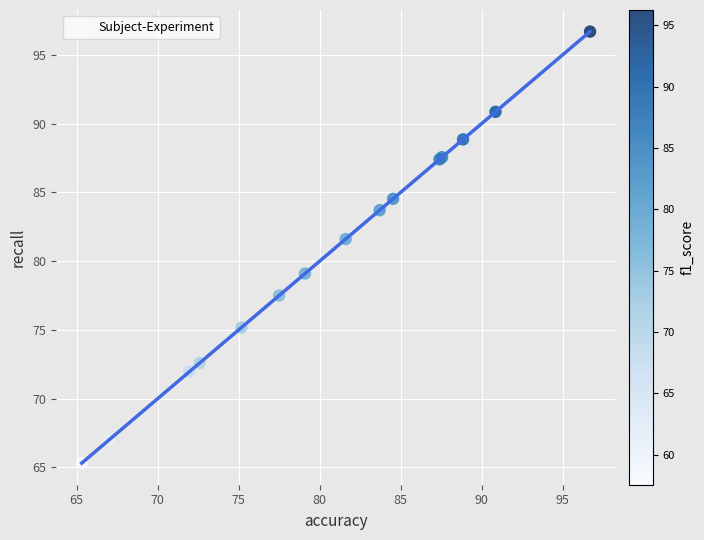

What Y value in the scatter plot is closest to 81?

81.6